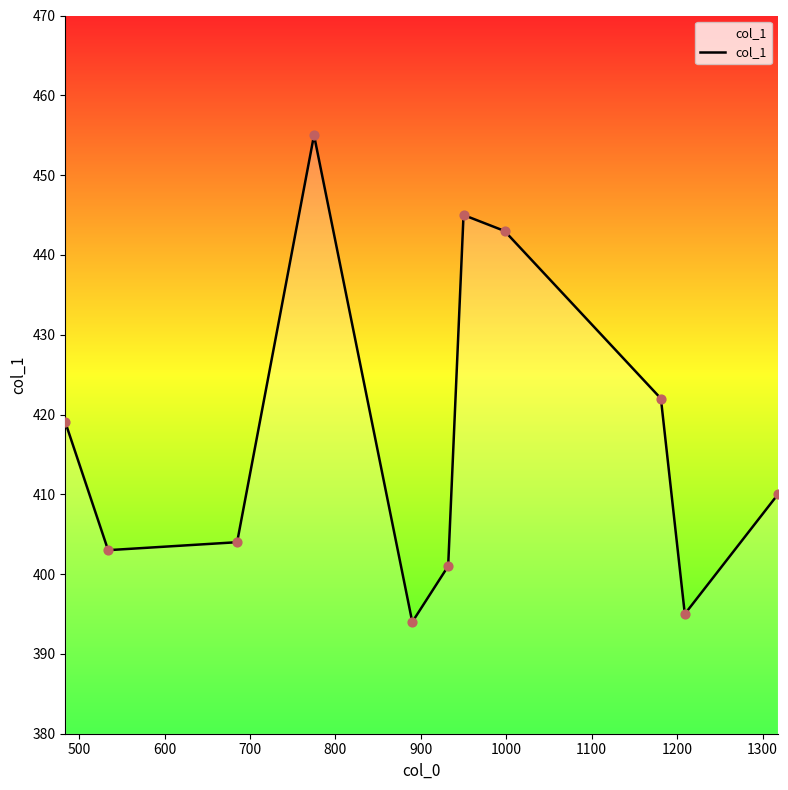

What is the minimum value shown in the chart?

394